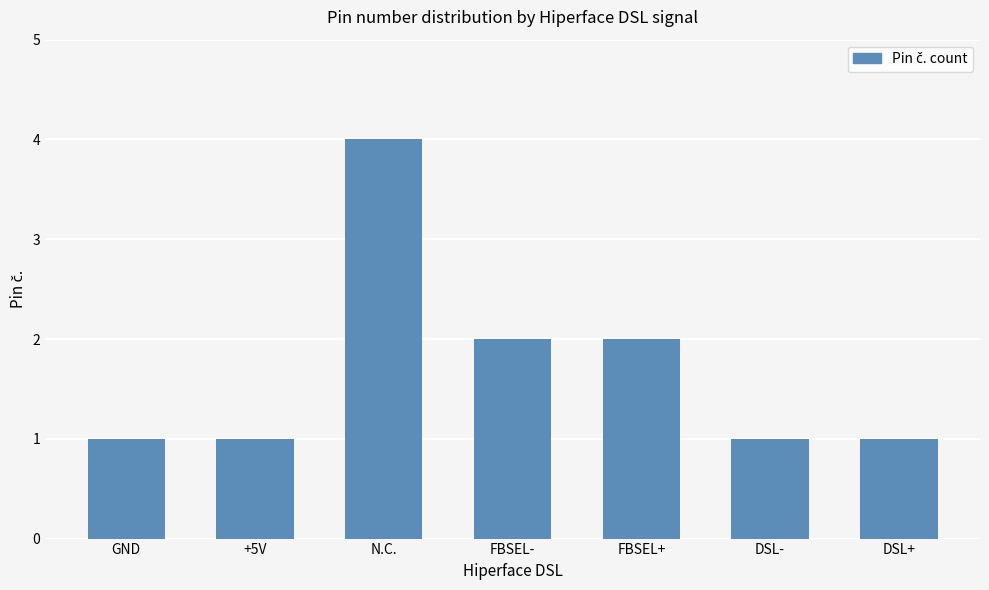

The chart shows a value of 2 at DSL+. True or false?

False